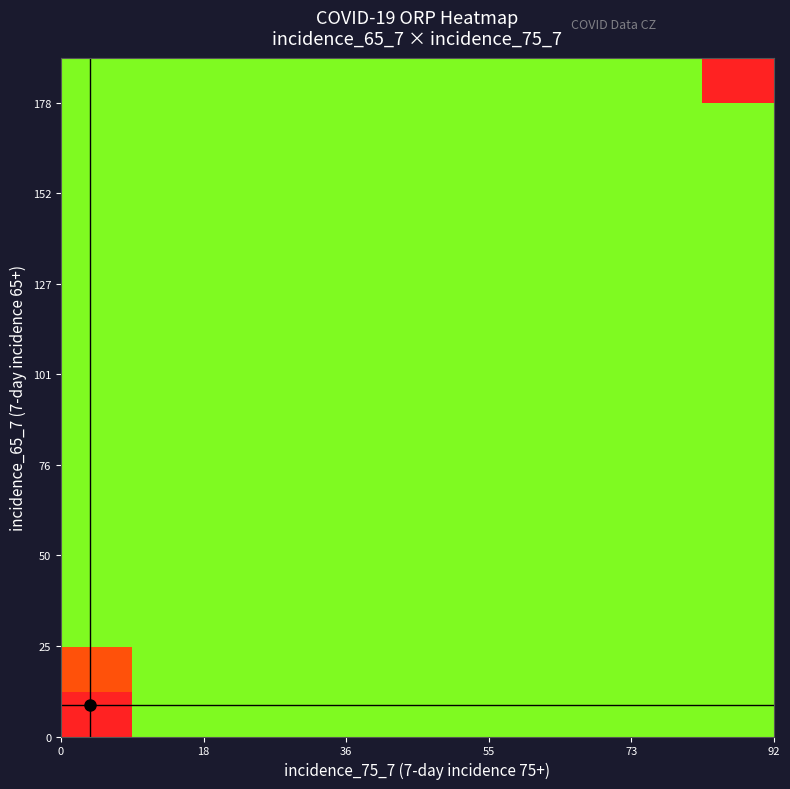

At how many categories does at least one series exceed 1752?

10